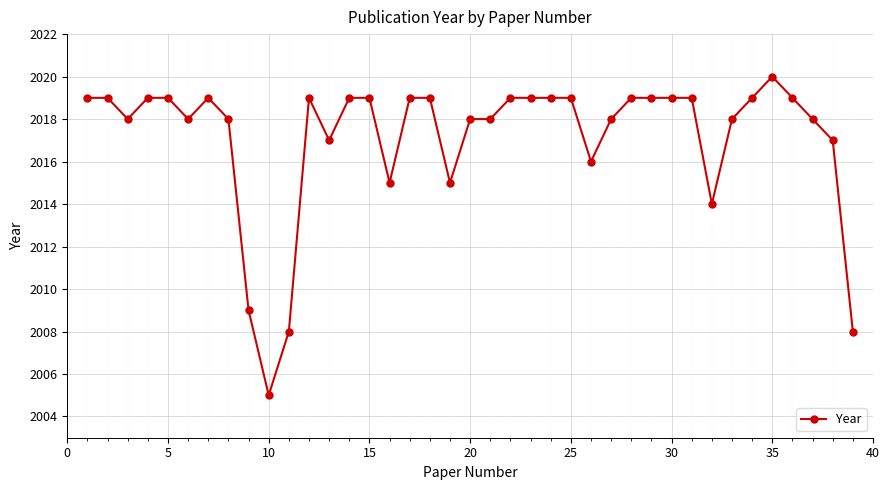

True or false: there are more than 0 points higher than both neighbors.

True